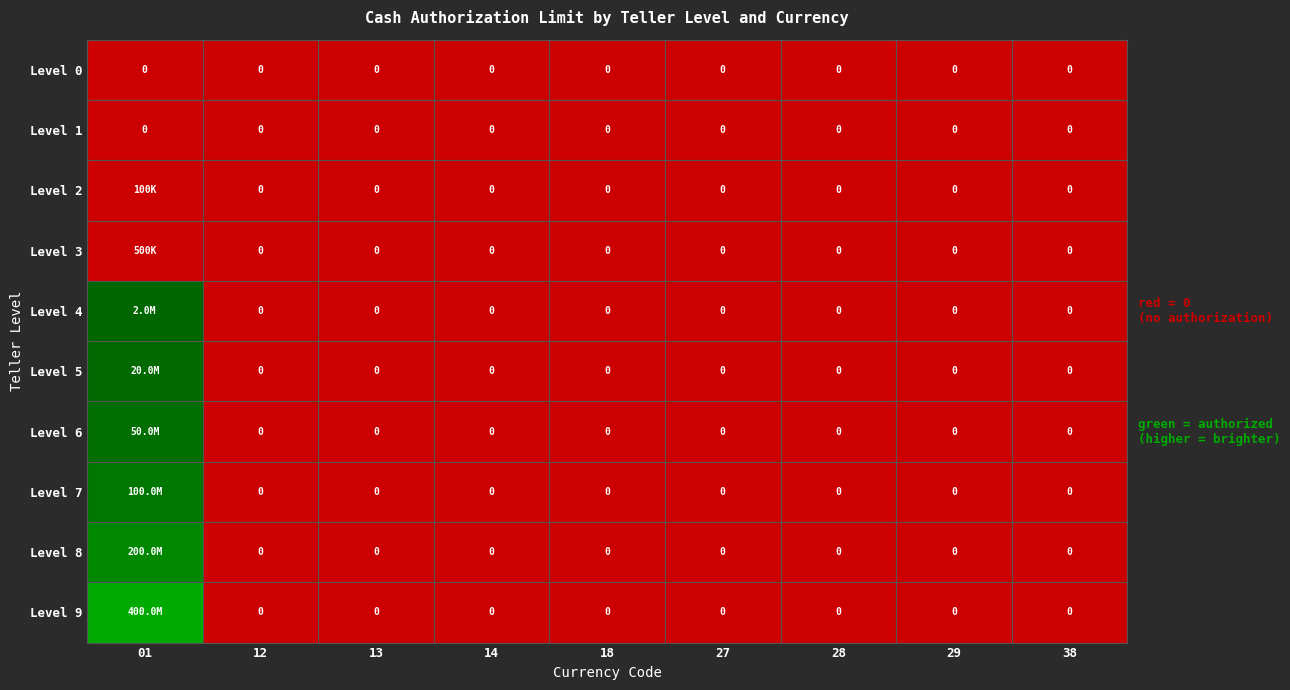

Is it true that Level 7 equals 0 at 14?

True